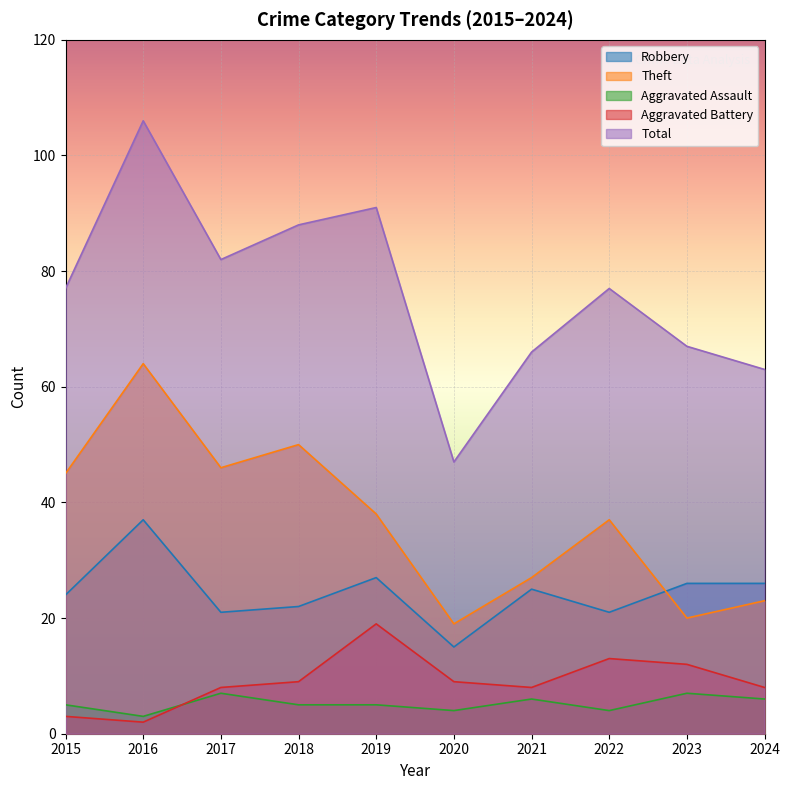

Where is Robbery nearest to the value 26?

2023